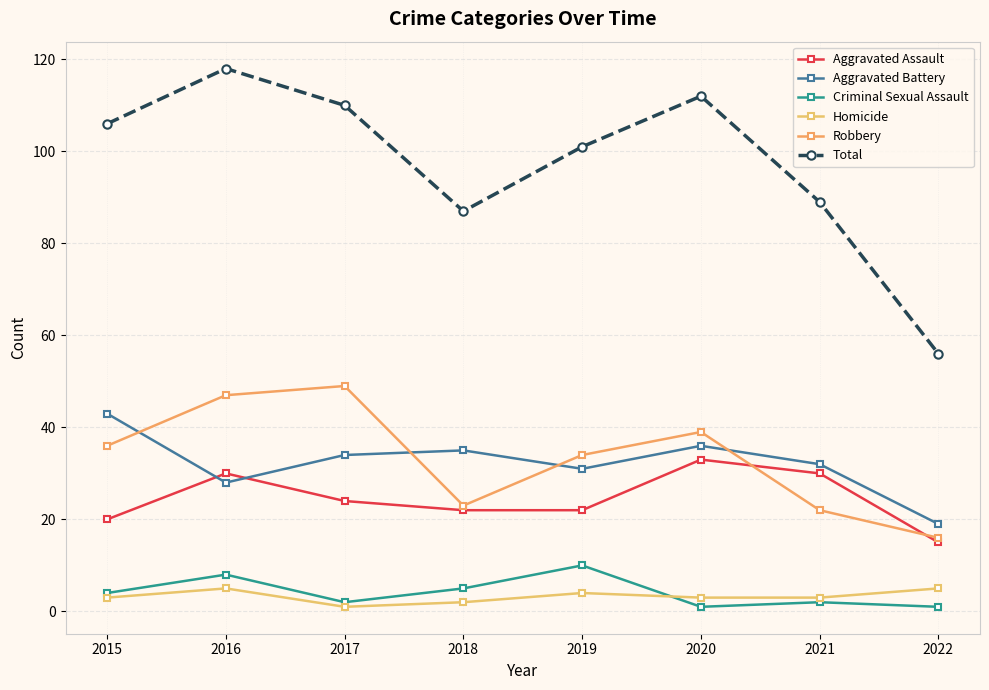

Does the chart display data point markers on the line(s)?

Yes